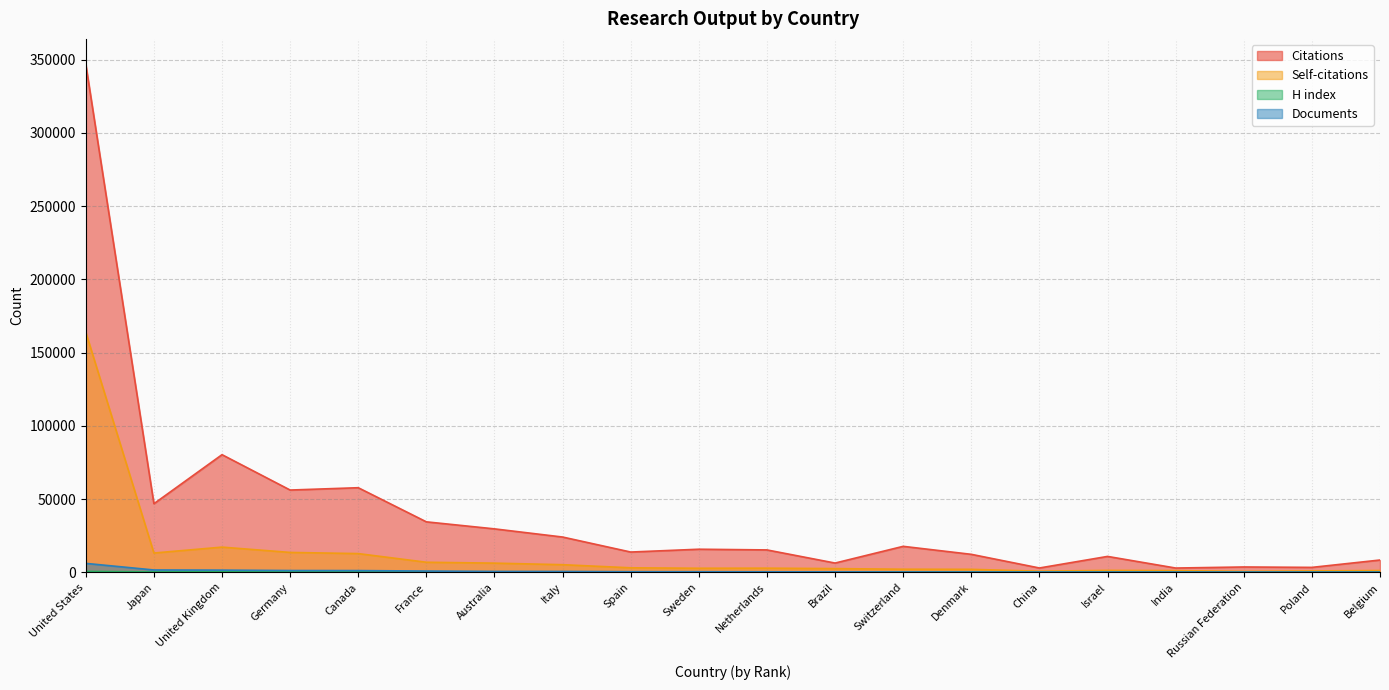

The Citations series shows 56205 at Germany. True or false?

True